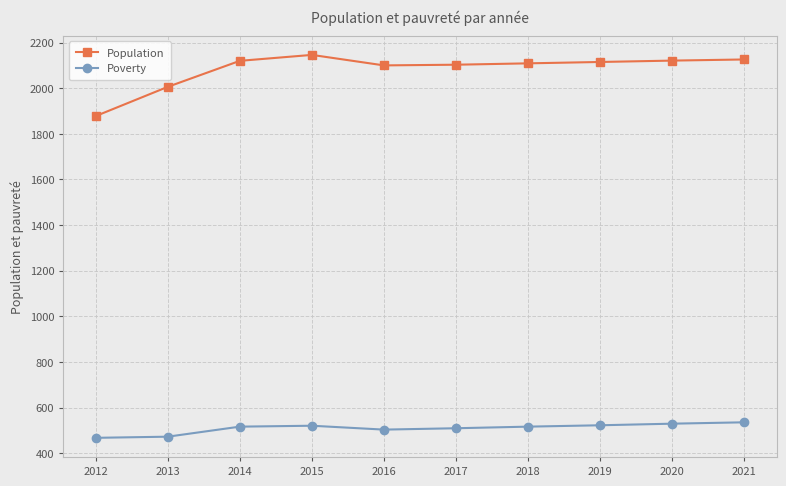

True or false: Poverty and Population cross at least once.

False